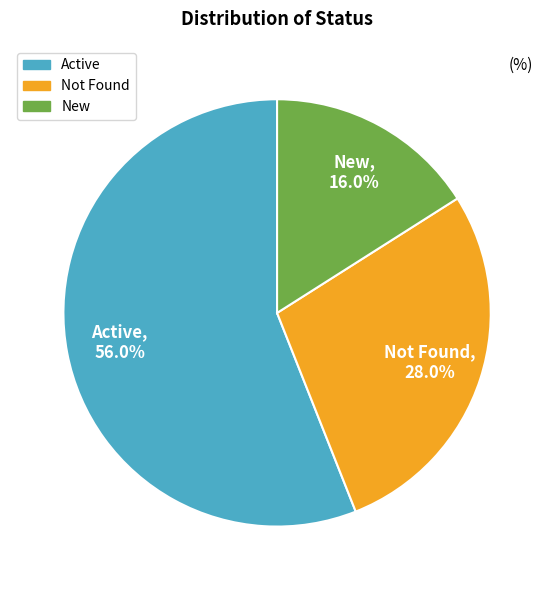

How many slices are in this pie chart?

3